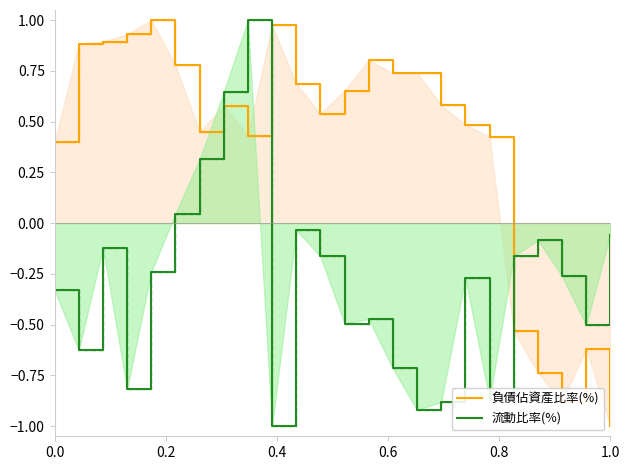

Which series has the largest total across all categories?

負債佔資產比率(%)